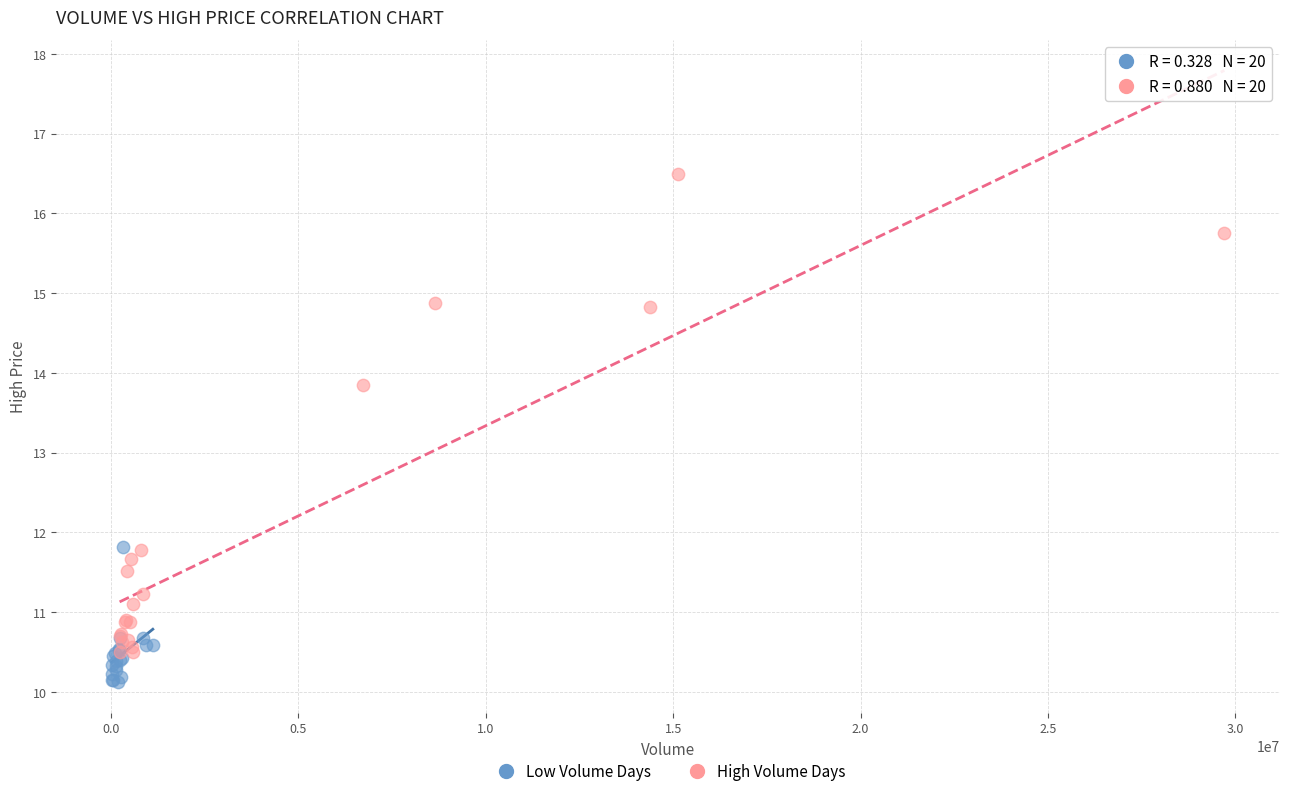

What are all the series names shown in the legend?

Low Volume Days, High Volume Days